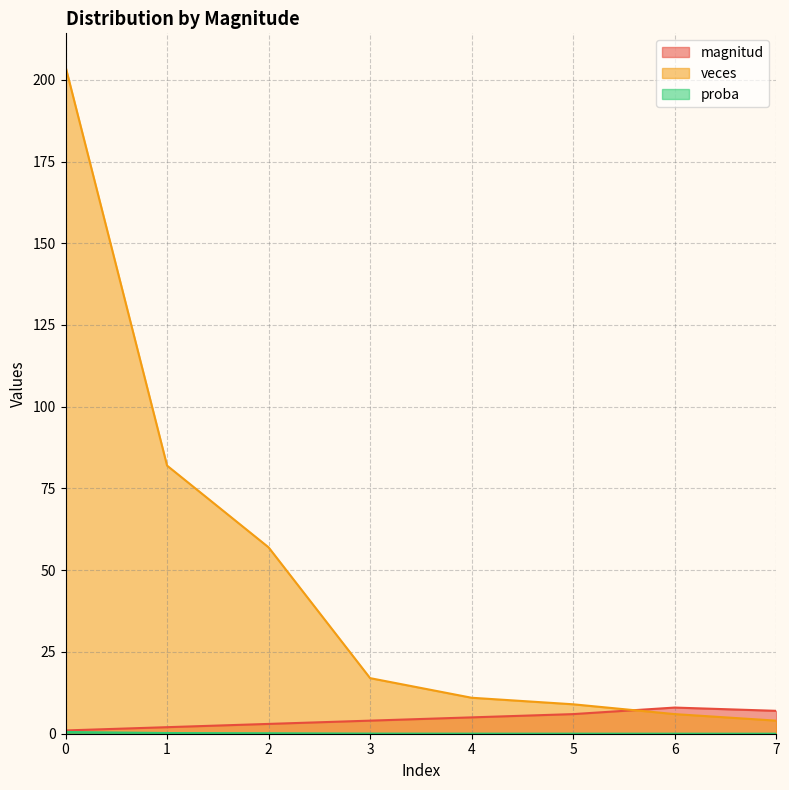

True or false: magnitud and veces cross at least once.

True